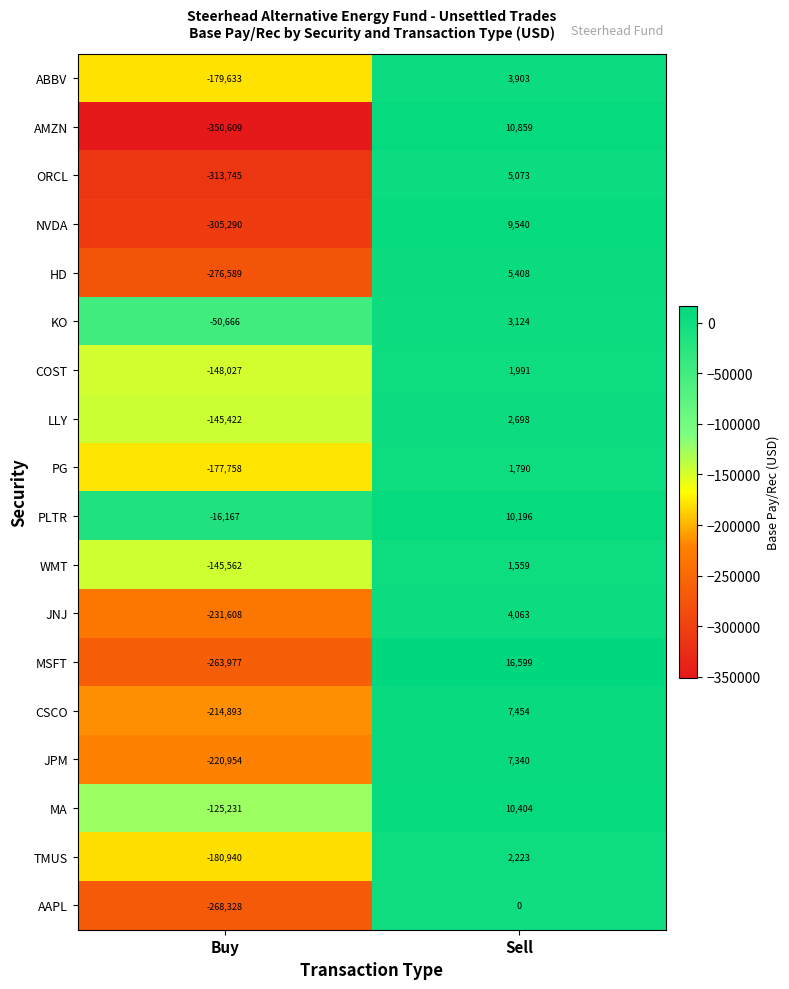

The KO series shows -90520 at Buy. True or false?

False